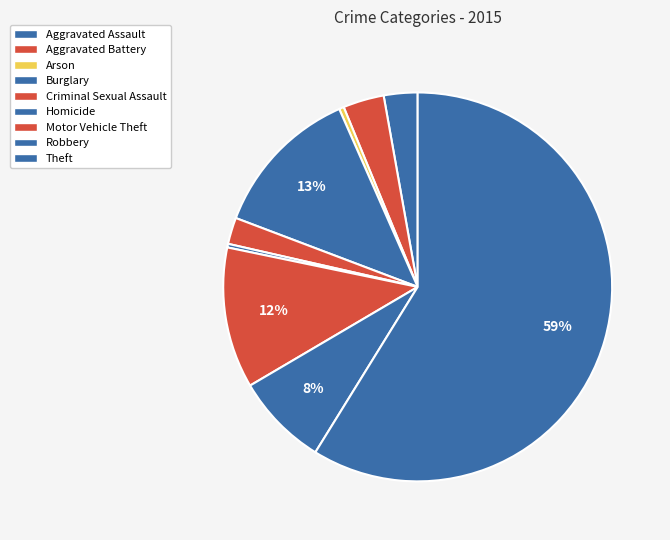

What percentage is NOT represented by Burglary?

87.4%